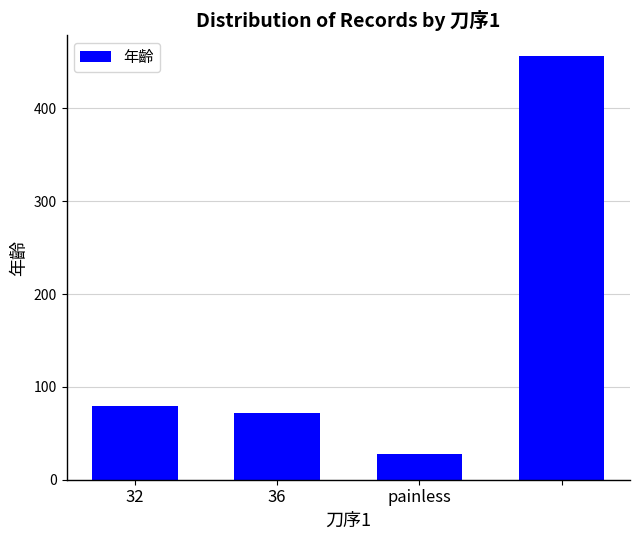

What is the minimum value shown in the chart?

28